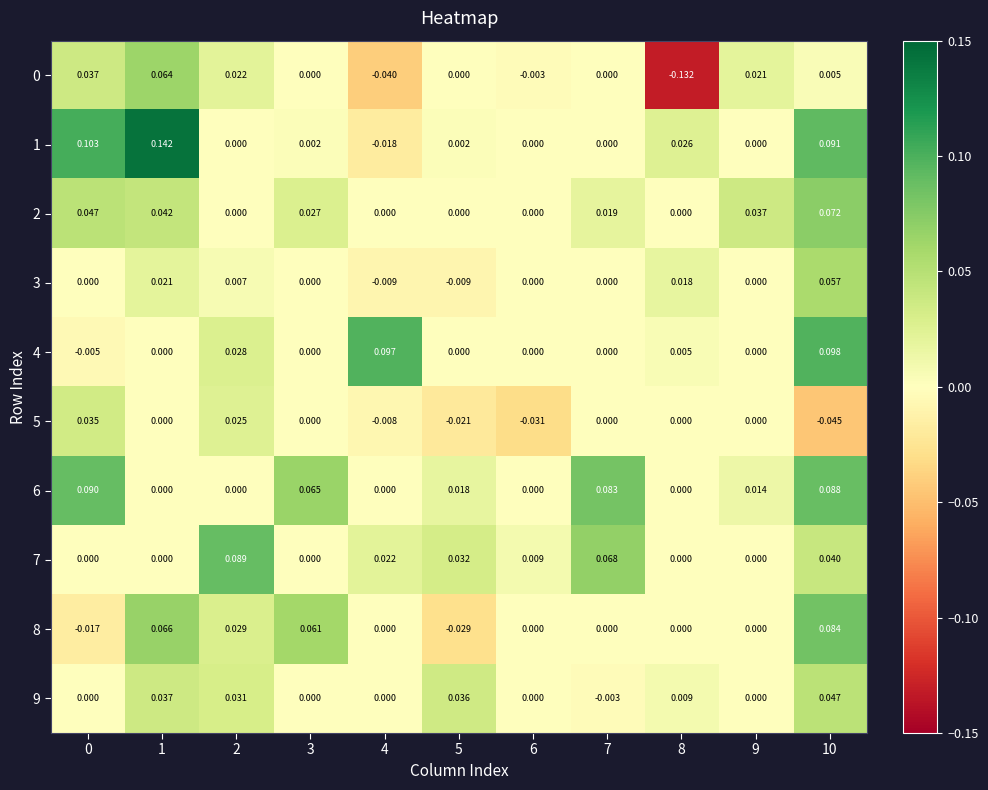

Is the value of 7 at 8 greater than the value of 6 at 9?

No